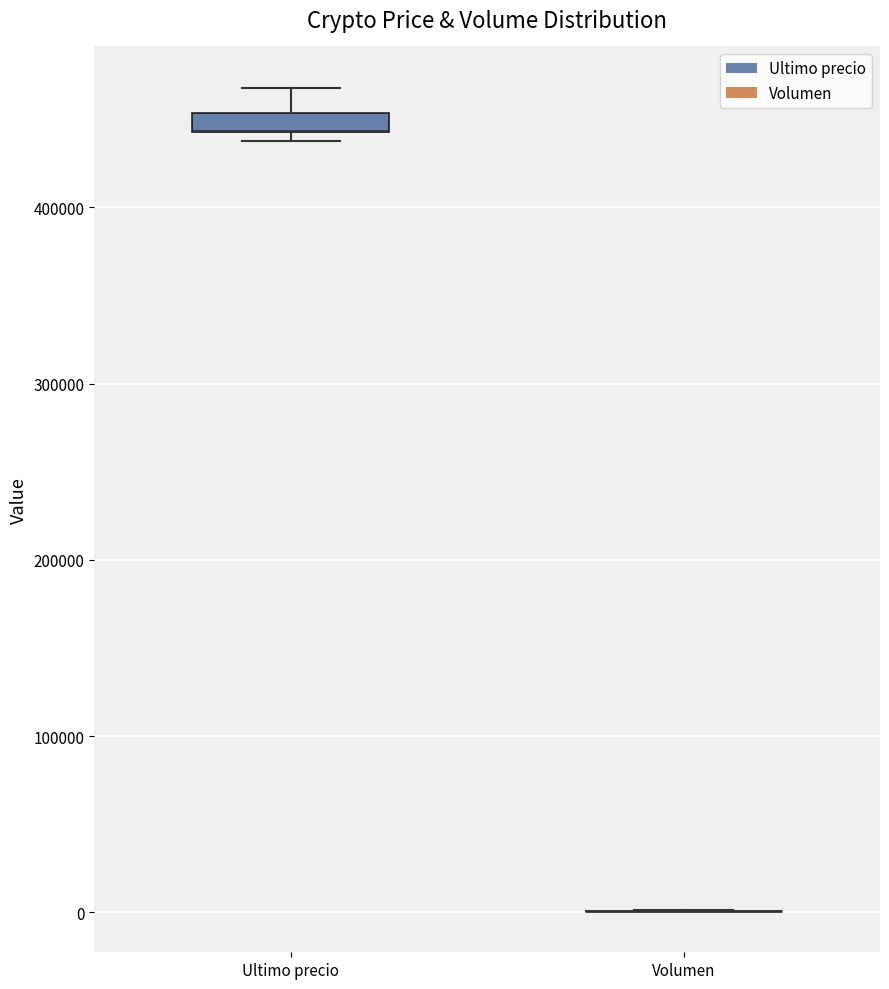

Which box is the tallest, from its lower edge to its upper edge?

Ultimo precio